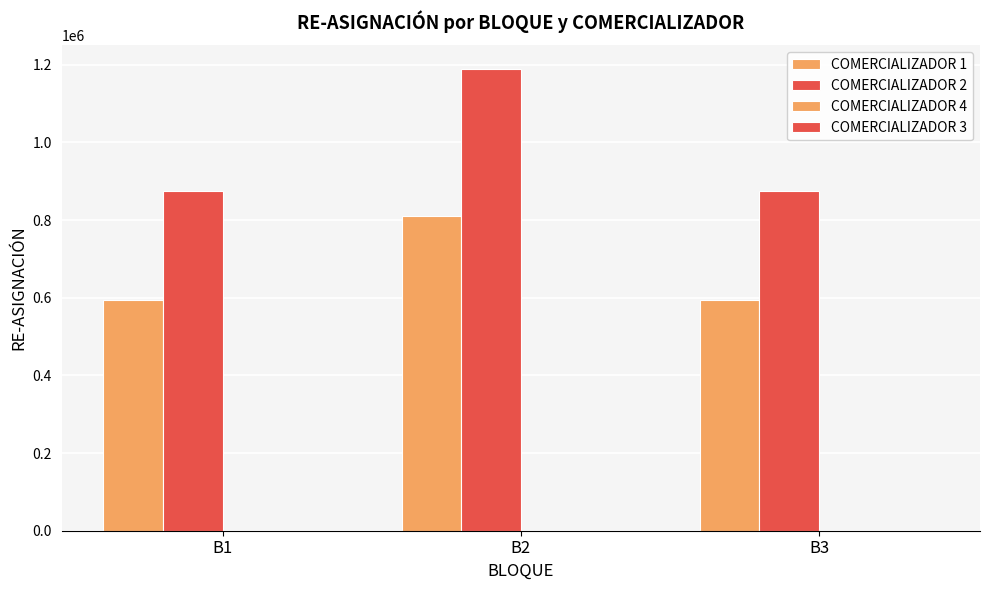

Rank the series by their maximum value, from highest to lowest.

COMERCIALIZADOR 2, COMERCIALIZADOR 1